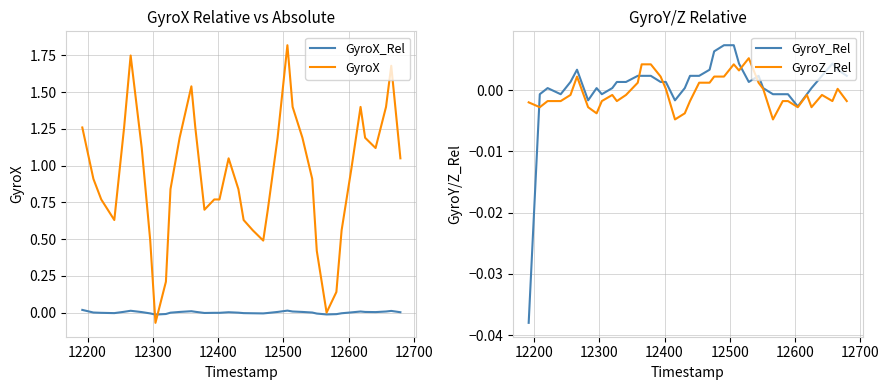

How many interior local peaks does the GyroY_Rel series have?

5